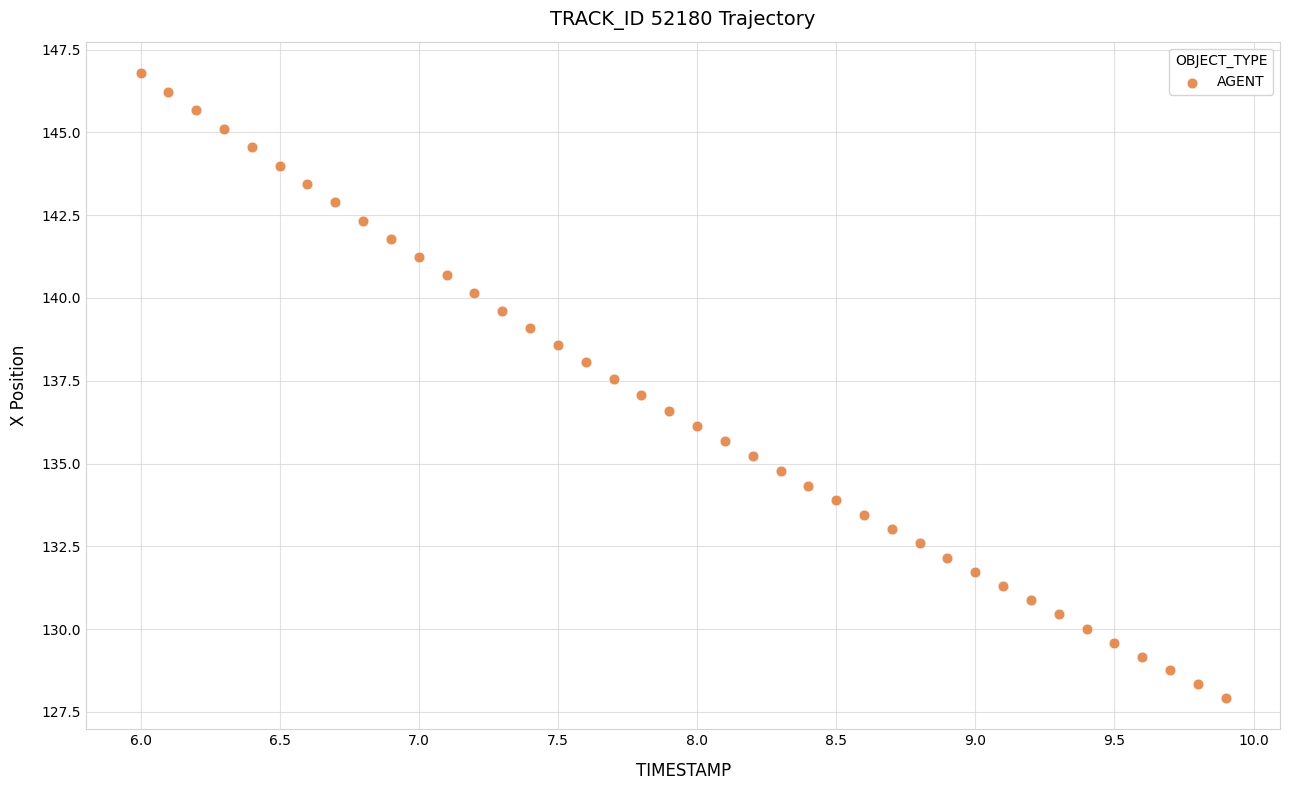

What is the range of X values (max minus min)?

3.9